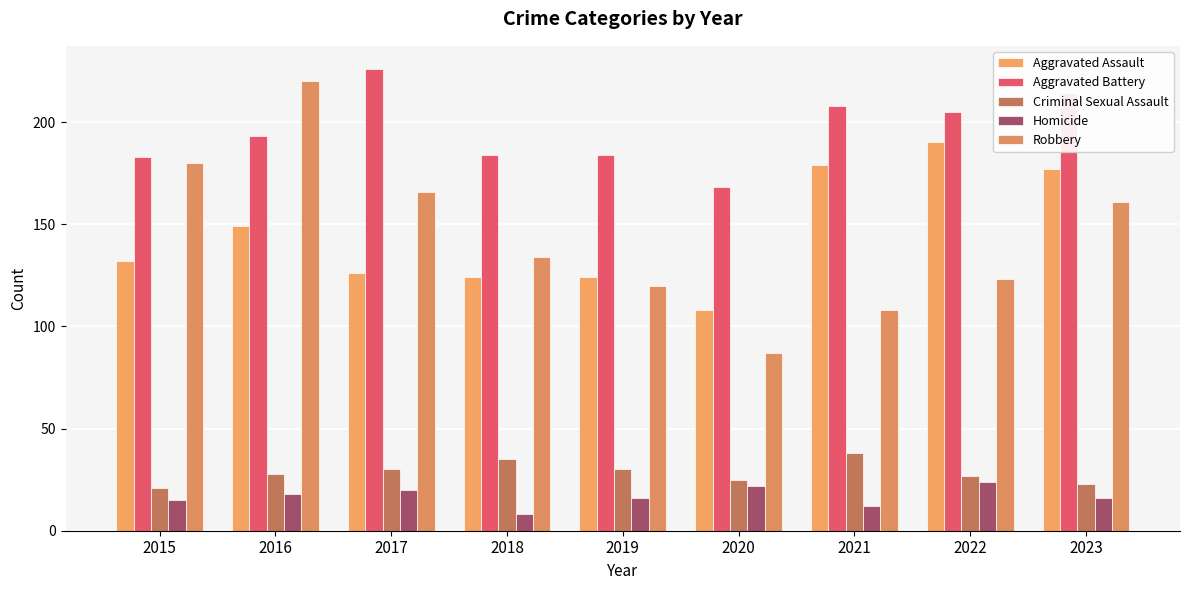

At which label does Aggravated Assault first exceed 132?

2016